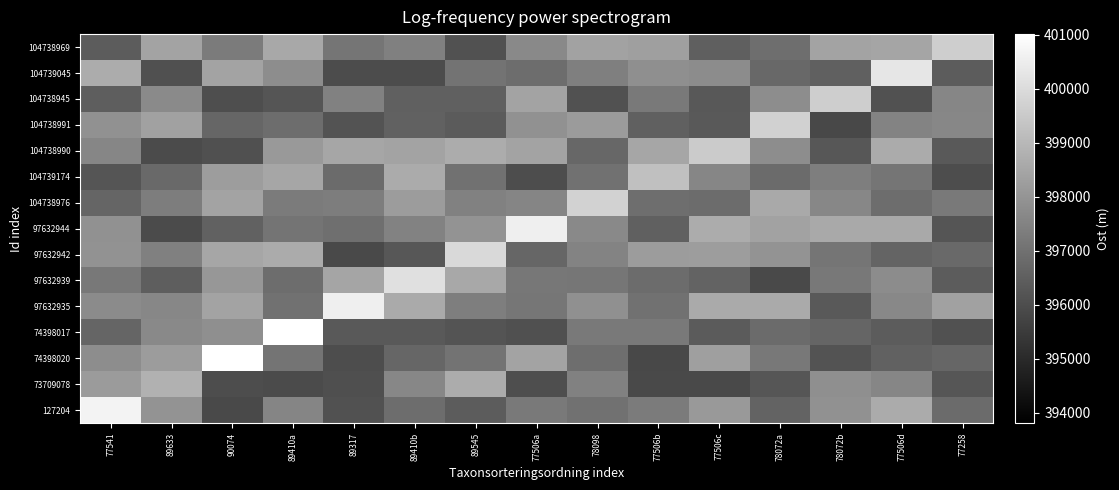

Reading left to right, what are all the values shown in this chart?

127204: 77541=400664.2	89633=398003.2	90074=395889.0	89410a=397570.8	89317=396123.8	89410b=396880.5	89545=396405.8	77506a=397253.1	78098=397037.7	77506b=397282.5	77506c=398144.6	78072a=396615.6	78072b=397896.5	77506d=398640.2	77258=396838.9
73709078: 77541=398197.1	89633=398810.8	90074=395983.4	89410a=395944.4	89317=396057.7	89410b=397637.3	89545=398665.9	77506a=396018.6	78098=397469.0	77506b=395907.5	77506c=395916.3	78072a=396237.0	78072b=397856.9	77506d=397594.0	77258=396242.5
74398020: 77541=397791.7	89633=398219.2	90074=401015.5	89410a=397096.0	89317=395995.9	89410b=396692.3	89545=397057.6	77506a=398428.9	78098=396927.2	77506b=395839.6	77506c=398304.5	78072a=397207.6	78072b=396166.4	77506d=396562.5	77258=396689.4
74398017: 77541=396673.6	89633=397668.2	90074=397859.3	89410a=401015.5	89317=396363.6	89410b=396361.4	89545=396196.3	77506a=396062.4	78098=397227.9	77506b=397256.4	77506c=396395.7	78072a=396825.9	78072b=396675.1	77506d=396403.0	77258=396129.7
97632935: 77541=397730.6	89633=397621.6	90074=398438.2	89410a=397033.7	89317=400546.3	89410b=398606.5	89545=397360.5	77506a=397137.1	78098=397879.8	77506b=396997.3	77506c=398622.3	78072a=398602.5	78072b=396325.2	77506d=397666.2	77258=398342.3
97632939: 77541=397196.3	89633=396477.8	90074=398084.9	89410a=396904.4	89317=398463.3	89410b=400115.8	89545=398560.9	77506a=397169.8	78098=397142.9	77506b=396862.2	77506c=396605.1	78072a=395880.8	78072b=397213.5	77506d=397774.2	77258=396404.7
97632942: 77541=397925.3	89633=397437.7	90074=398483.2	89410a=398637.2	89317=395919.1	89410b=396286.4	89545=399933.1	77506a=396692.4	78098=397524.8	77506b=398208.2	77506c=398257.1	78072a=397985.1	78072b=397118.0	77506d=396638.4	77258=396796.2
97632944: 77541=397899.0	89633=395941.7	90074=396570.9	89410a=397103.1	89317=396936.8	89410b=397493.9	89545=397992.3	77506a=400546.3	78098=397678.4	77506b=396513.0	77506c=398669.0	78072a=398374.1	78072b=398577.4	77506d=398592.6	77258=396229.9
104738976: 77541=396670.2	89633=397335.7	90074=398427.0	89410a=397285.1	89317=397337.7	89410b=398208.5	89545=397452.6	77506a=397555.1	78098=399721.4	77506b=396924.8	77506c=396869.0	78072a=398579.4	78072b=397624.4	77506d=396895.8	77258=397251.7
104739174: 77541=396226.9	89633=396800.5	90074=398238.3	89410a=398506.1	89317=396847.7	89410b=398633.9	89545=397012.0	77506a=395984.1	78098=397041.9	77506b=399240.5	77506c=397585.1	78072a=396845.2	78072b=397381.8	77506d=397128.5	77258=395980.5
104738990: 77541=397591.1	89633=395923.3	90074=396085.2	89410a=398143.0	89317=398509.6	89410b=398418.5	89545=398657.9	77506a=398436.9	78098=396730.0	77506b=398504.3	77506c=399547.0	78072a=397785.7	78072b=396260.6	77506d=398643.3	77258=396348.8
104738991: 77541=397893.4	89633=398368.1	90074=396690.2	89410a=396886.8	89317=396166.1	89410b=396579.1	89545=396380.7	77506a=397892.9	78098=398196.2	77506b=396534.0	77506c=396370.9	78072a=399716.4	78072b=395838.3	77506d=397514.2	77258=397631.9
104738945: 77541=396459.2	89633=397722.4	90074=396011.6	89410a=396221.4	89317=397466.7	89410b=396533.2	89545=396522.6	77506a=398411.7	78098=396093.4	77506b=397245.5	77506c=396314.0	78072a=397782.6	78072b=399625.1	77506d=396113.7	77258=397582.1
104739045: 77541=398679.3	89633=396085.2	90074=398446.0	89410a=397784.8	89317=395955.6	89410b=395954.0	89545=397047.8	77506a=396878.4	78098=397410.3	77506b=397860.4	77506c=397757.6	78072a=396760.5	78072b=396528.9	77506d=400291.4	77258=396415.2
104738969: 77541=396420.9	89633=398446.3	90074=397276.9	89410a=398543.8	89317=397117.1	89410b=397430.3	89545=396136.4	77506a=397693.1	78098=398371.3	77506b=398296.1	77506c=396502.4	78072a=396917.9	78072b=398417.5	77506d=398466.9	77258=399624.7